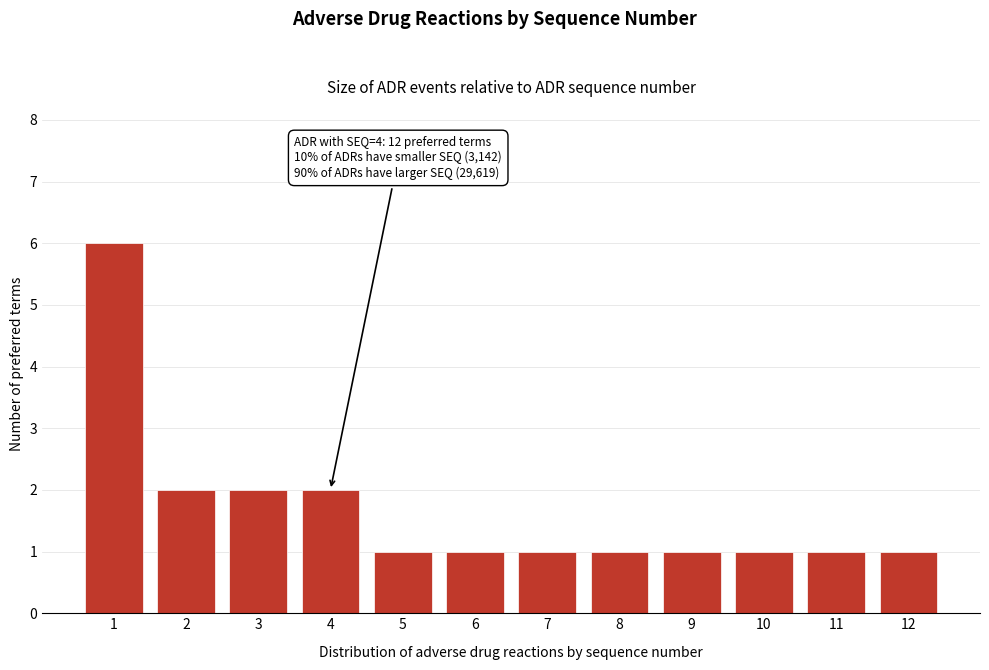

Reading left to right, transcribe all the data shown in this chart.

1=6	2=2	3=2	4=2	5=1	6=1	7=1	8=1	9=1	10=1	11=1	12=1